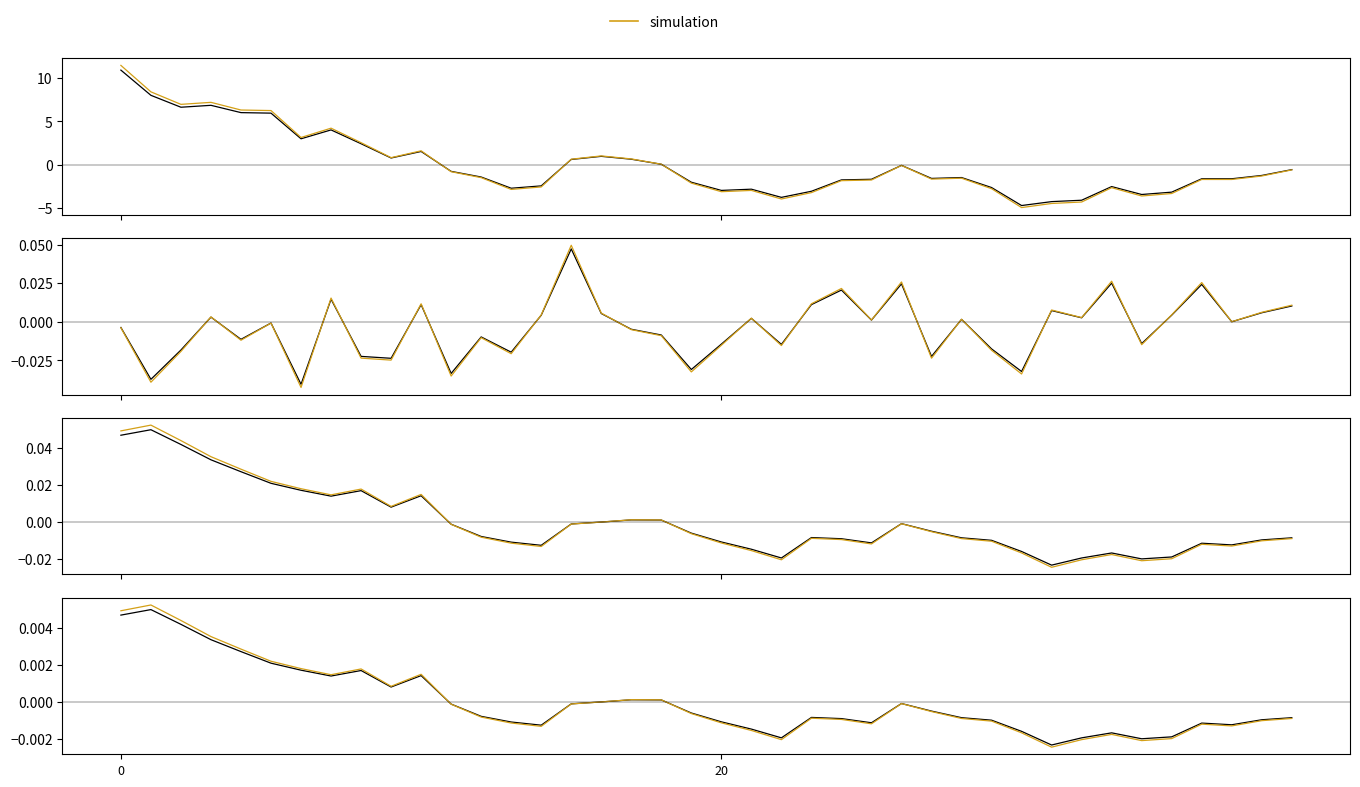

Which series ends up on top after the final intersection of simulation and close_fine?

close_fine